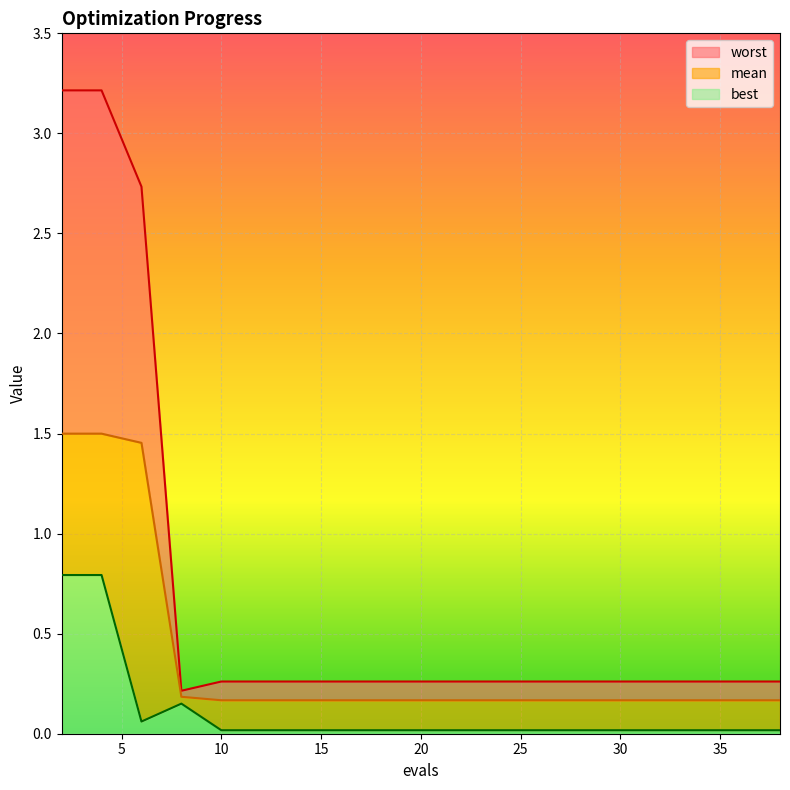

At which category is the sum across all series the highest?

2